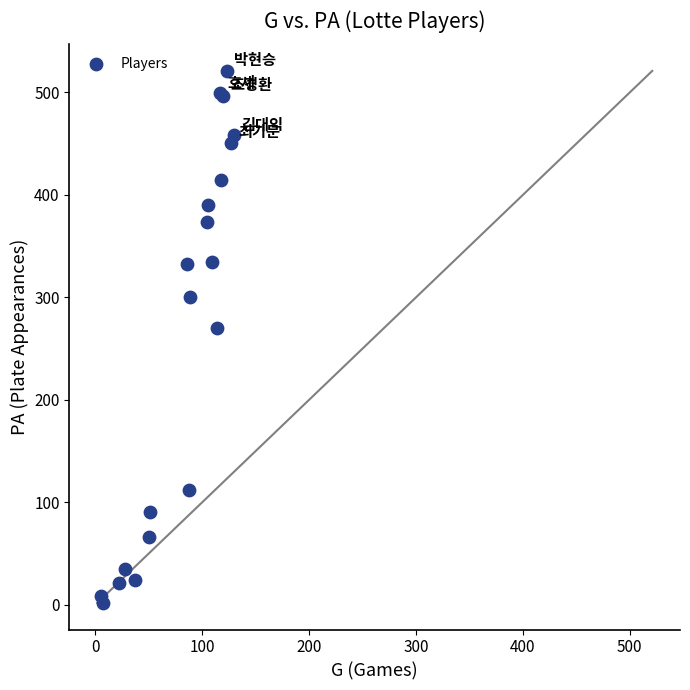

What Y value in the scatter plot is closest to 261?

270